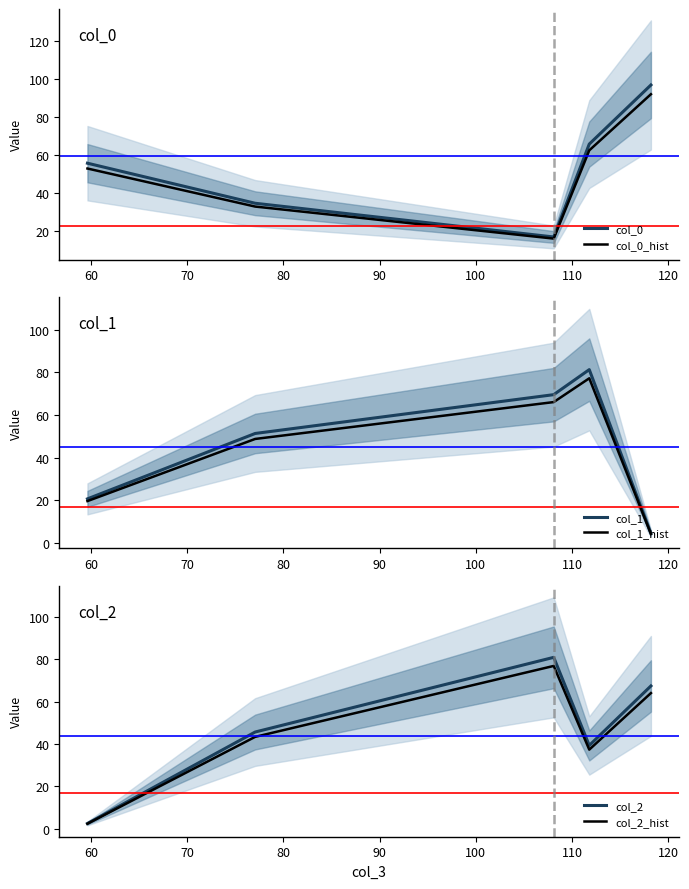

Which series has the largest total across all categories?

col_0